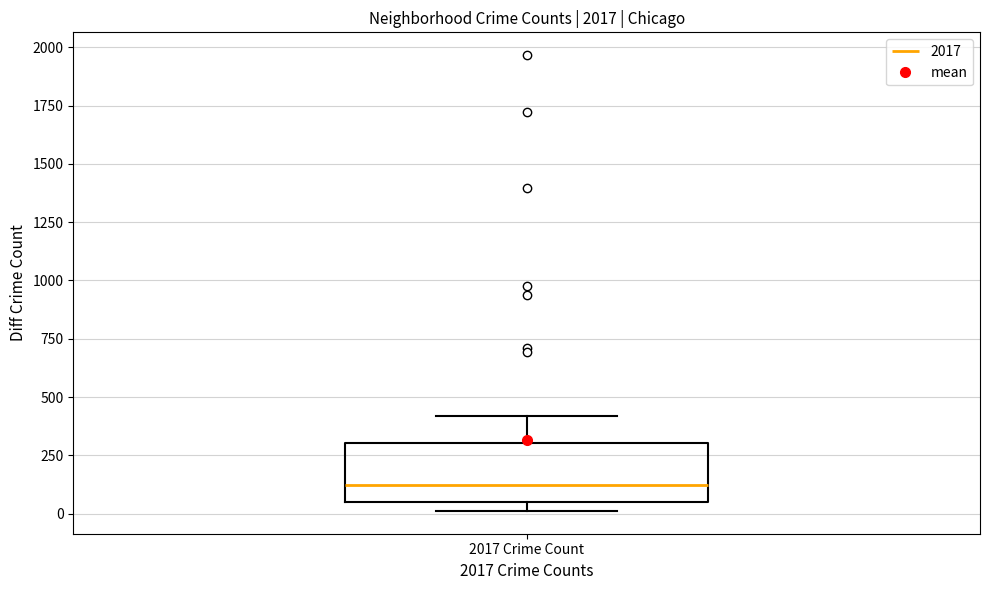

Read this box plot against the y-axis: the position of the median line, the range covered by the box, and the ends of both whiskers. The values are not printed on the chart, so give them approximately, as read against the axis.

median 100, box 50 to 300, whiskers 0 to 400